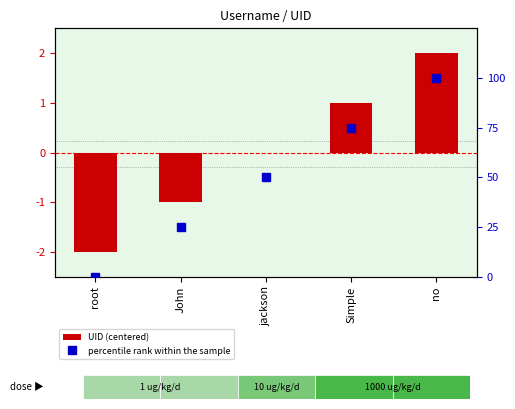

How many categories are shown in the chart?

5